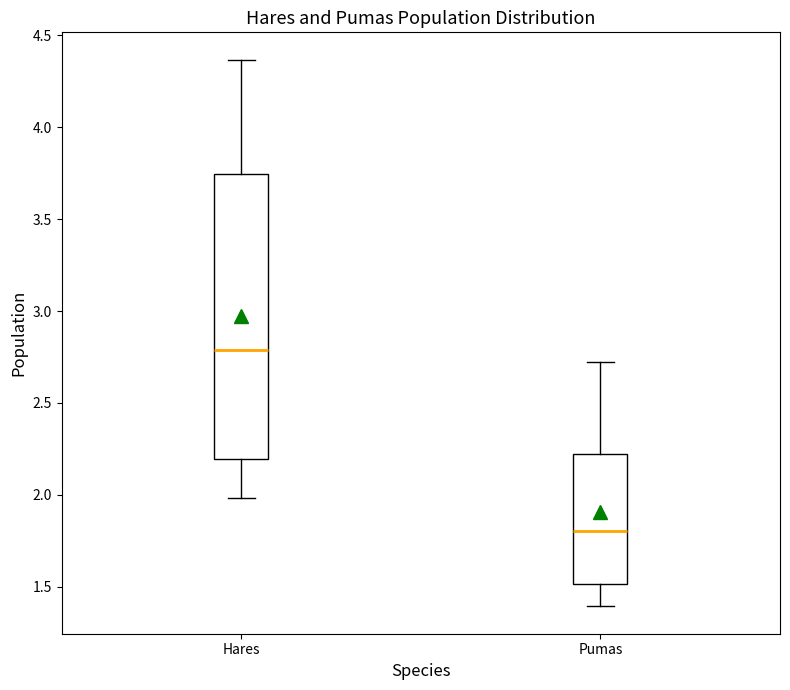

Reading left to right, transcribe this box plot: for each box, give where its median line is, the range the box spans, and where its two whiskers end, as read against the y-axis. The values are not printed on the chart, so give them approximately, as read against the axis.

Hares: median 2.80, box 2.20 to 3.75, whiskers 2.00 to 4.35
Pumas: median 1.80, box 1.50 to 2.20, whiskers 1.40 to 2.70